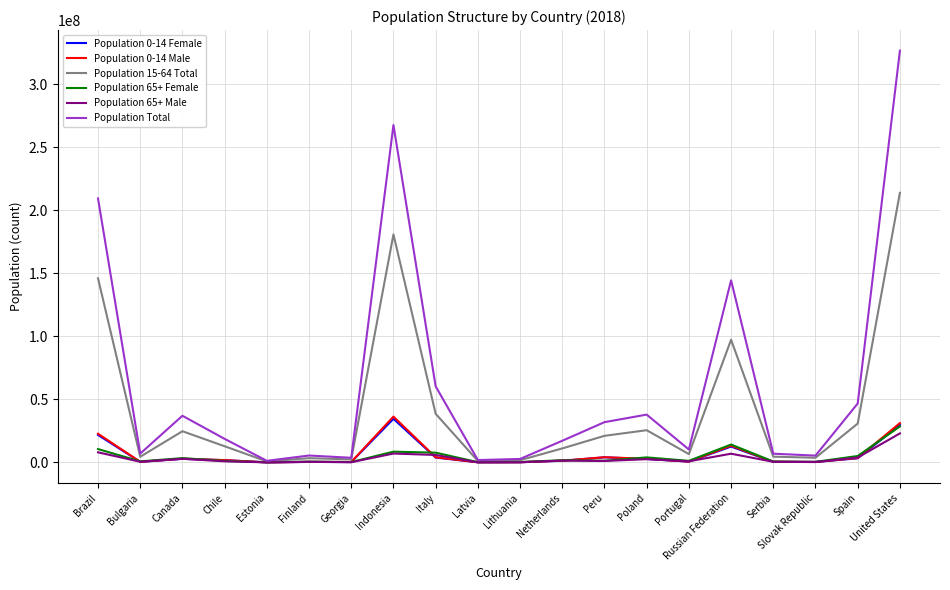

What is the sum of the Population 65+ Female values at Brazil and Portugal?

11949425